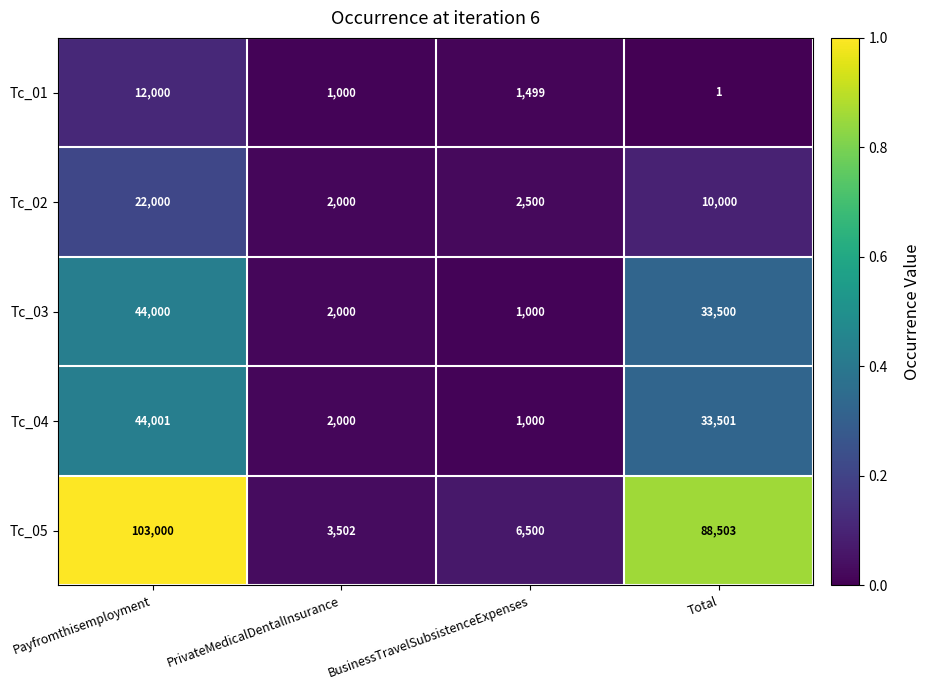

What is the total value across all series at PrivateMedicalDentalInsurance?

10502